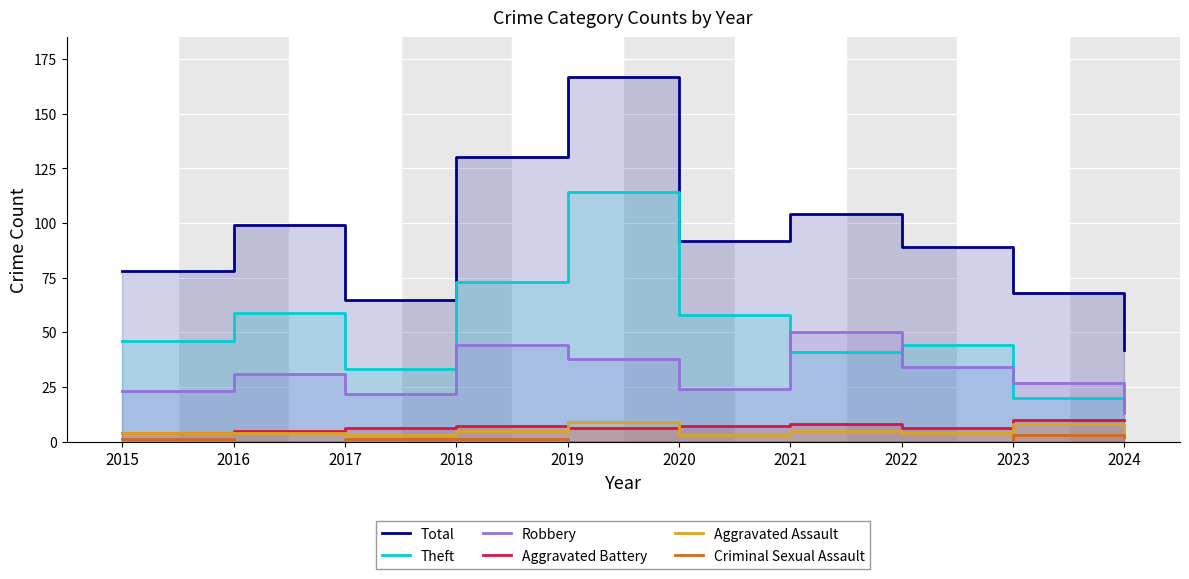

What is the average value of the Robbery series?

31